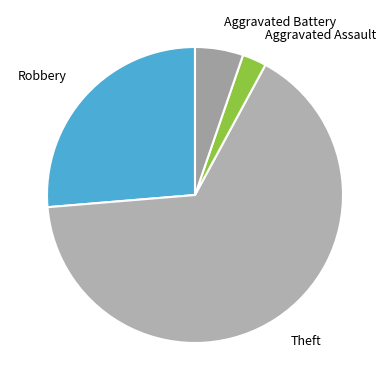

Combined, do Aggravated Assault and Robbery account for over 50%?

No